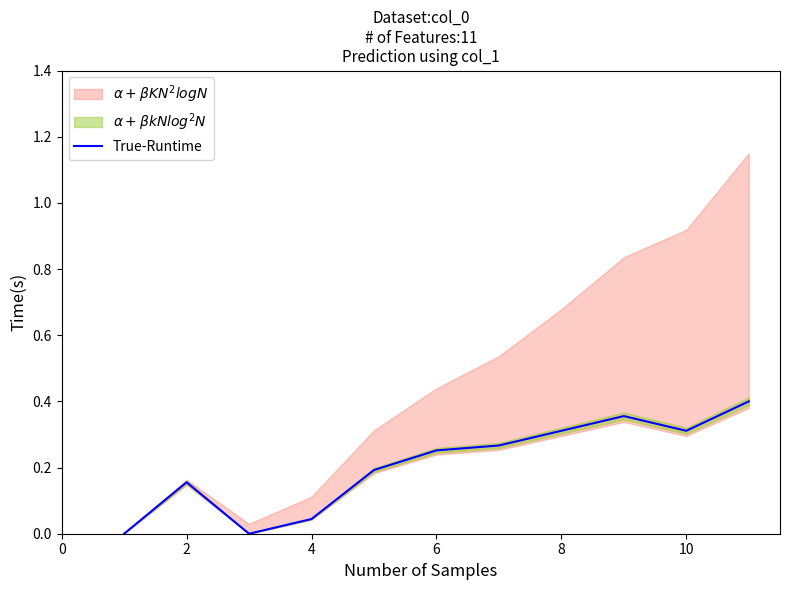

Is it true that True-Runtime equals 0.3 at 10?

True